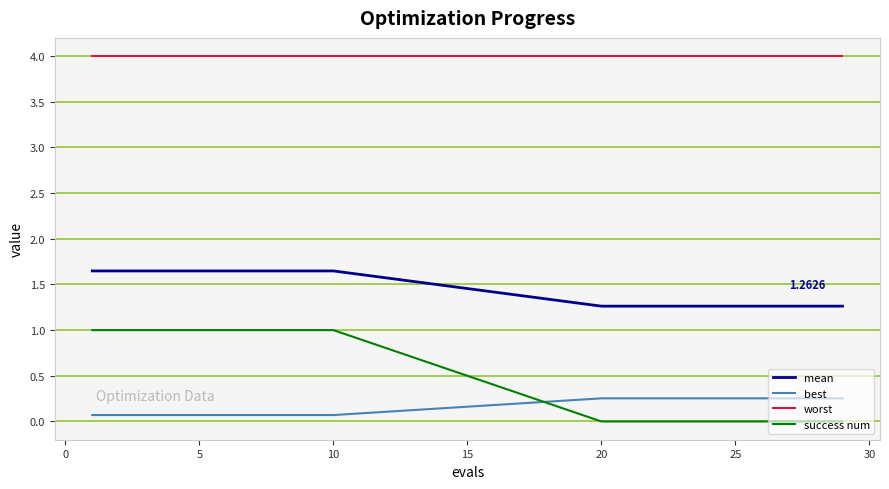

List the series in order of their peak value, lowest first.

best, success num, mean, worst